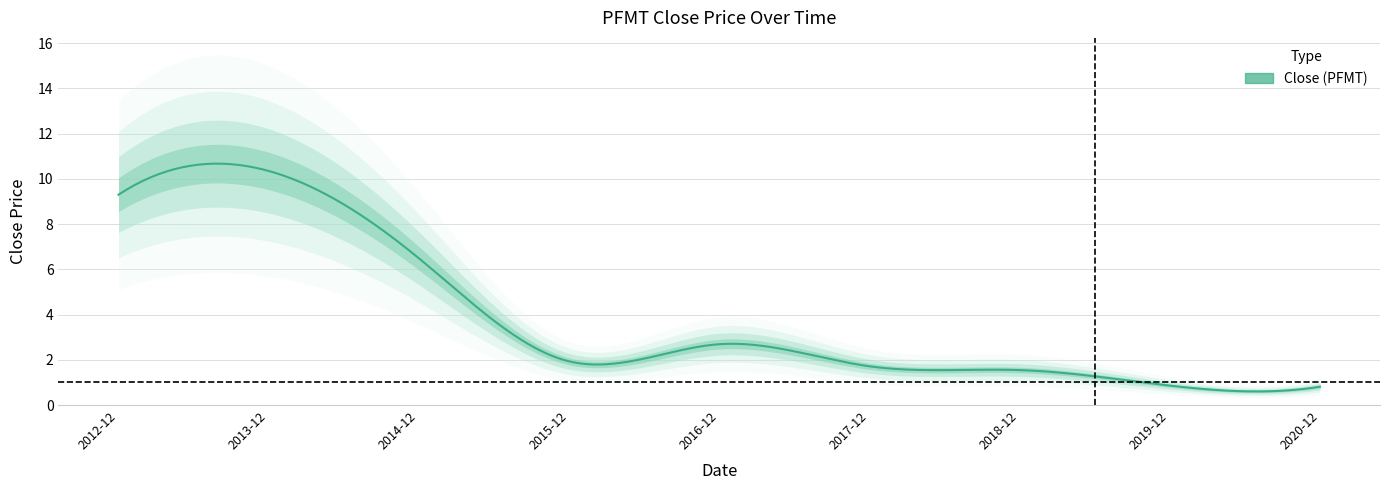

What is the minimum value shown in the chart?

0.8